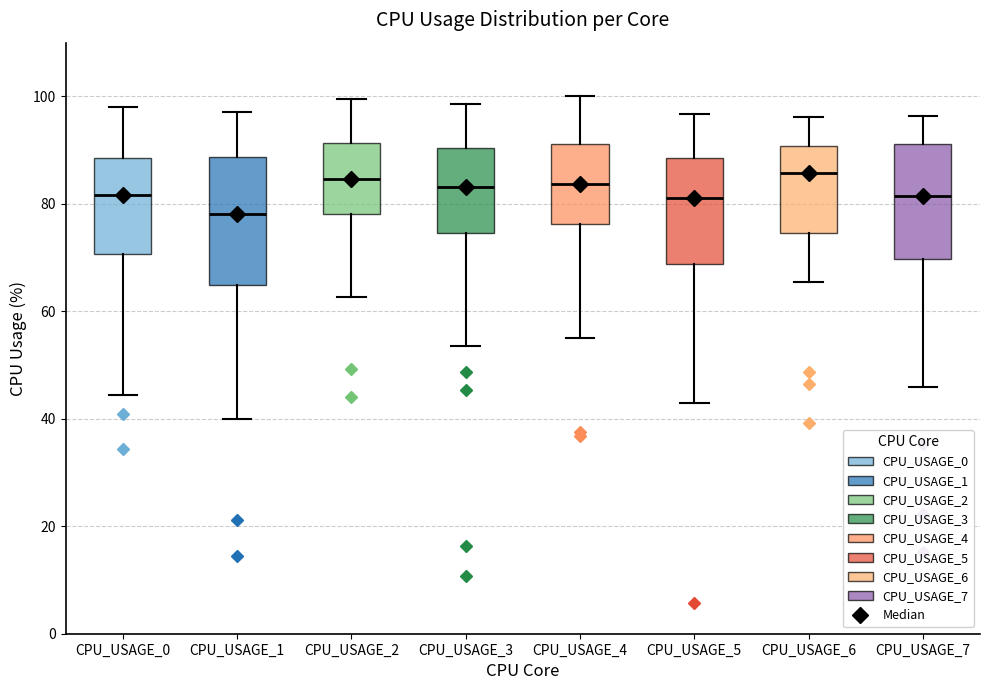

Where is the upper edge of the box for CPU_USAGE_4 on the y-axis? The values are not printed on the chart, so give them approximately, as read against the axis.

92